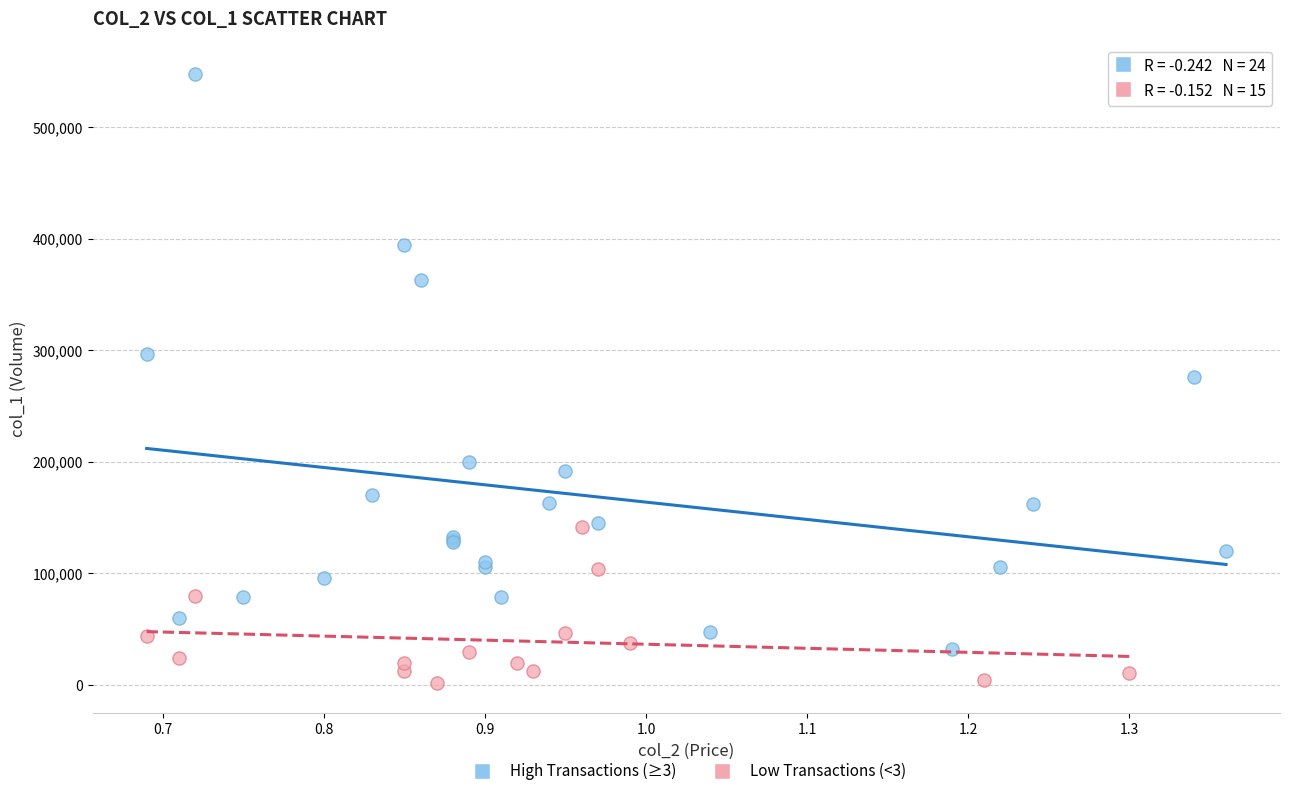

Which series has the widest spread of Y values?

High Transactions (≥3)